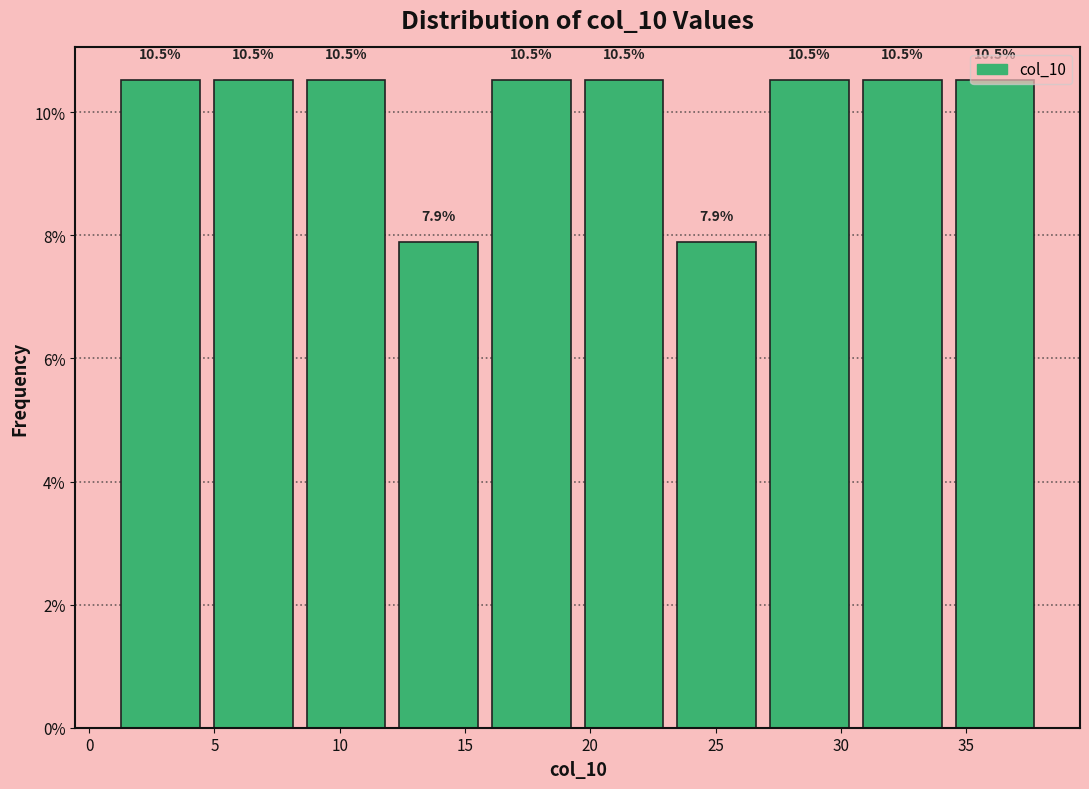

Reading left to right, list every bar in this chart as the range it spans on the x-axis followed by its height. The bar edges are not printed on the chart, so give them approximately, as read against the axis.

1.0 to 4.7: 10.5
4.7 to 8.4: 10.5
8.4 to 12.1: 10.5
12.1 to 15.8: 7.9
15.8 to 19.5: 10.5
19.5 to 23.2: 10.5
23.2 to 26.9: 7.9
26.9 to 30.6: 10.5
30.6 to 34.3: 10.5
34.3 to 38.0: 10.5